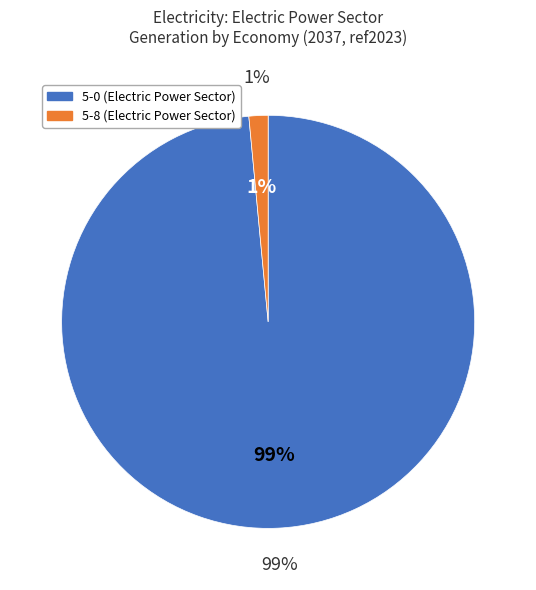

Which has a higher value, 5-0 or 5-8?

5-0